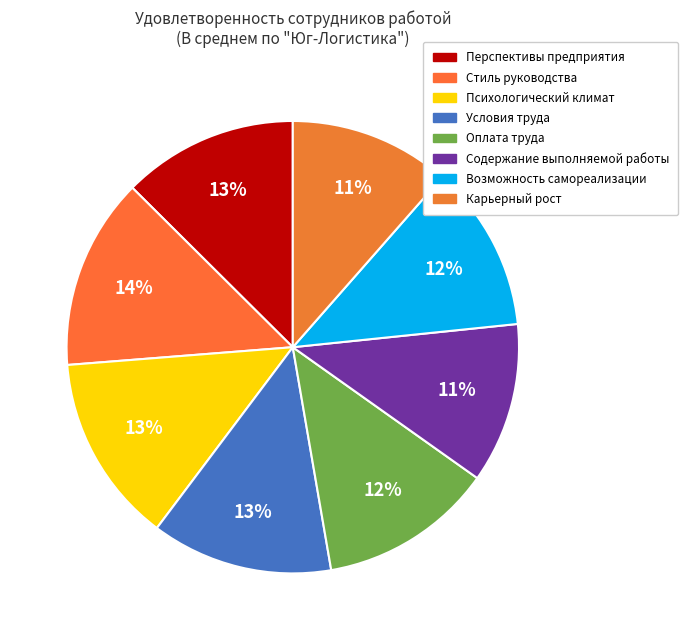

Which slice is the smallest?

Содержание выполняемой работы